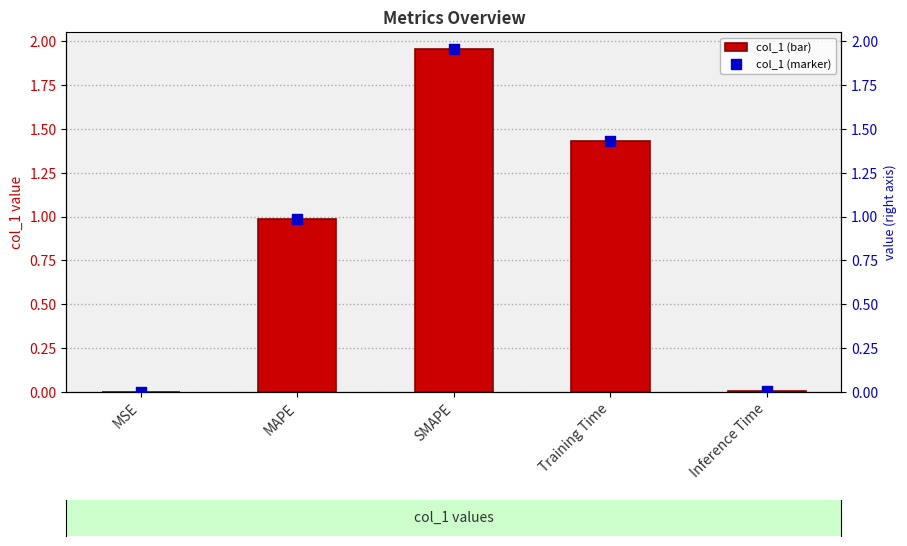

What is the total value across all series at Training Time?

2.9